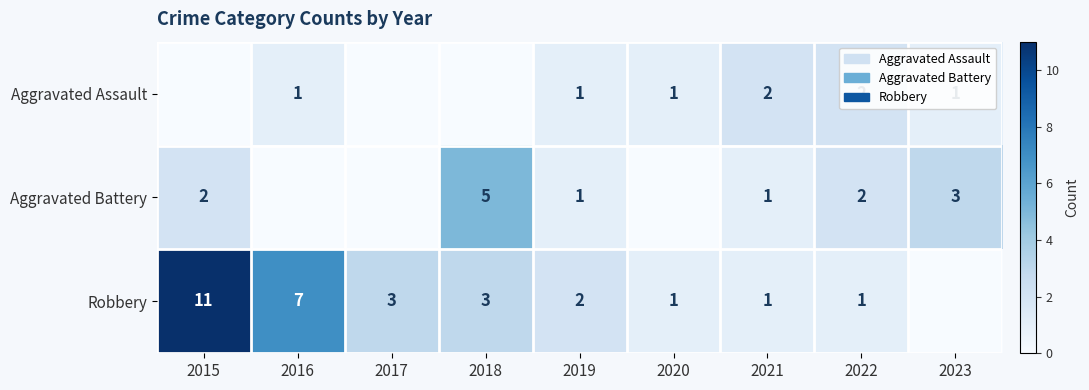

Is it true that Robbery equals 7 at 2016?

True